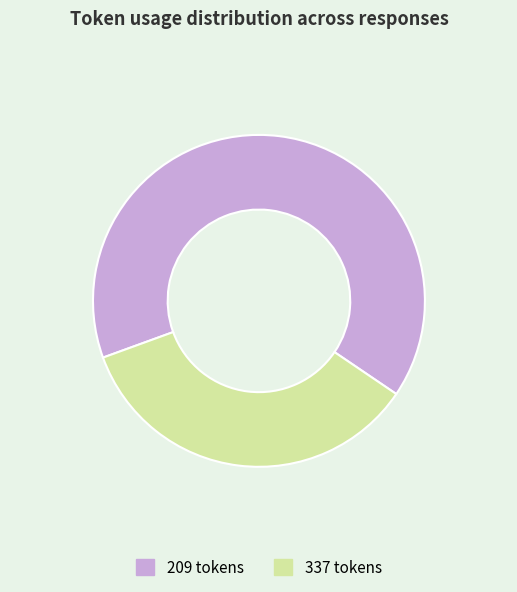

Do 337 tokens and 209 tokens together represent more than half of the pie?

Yes